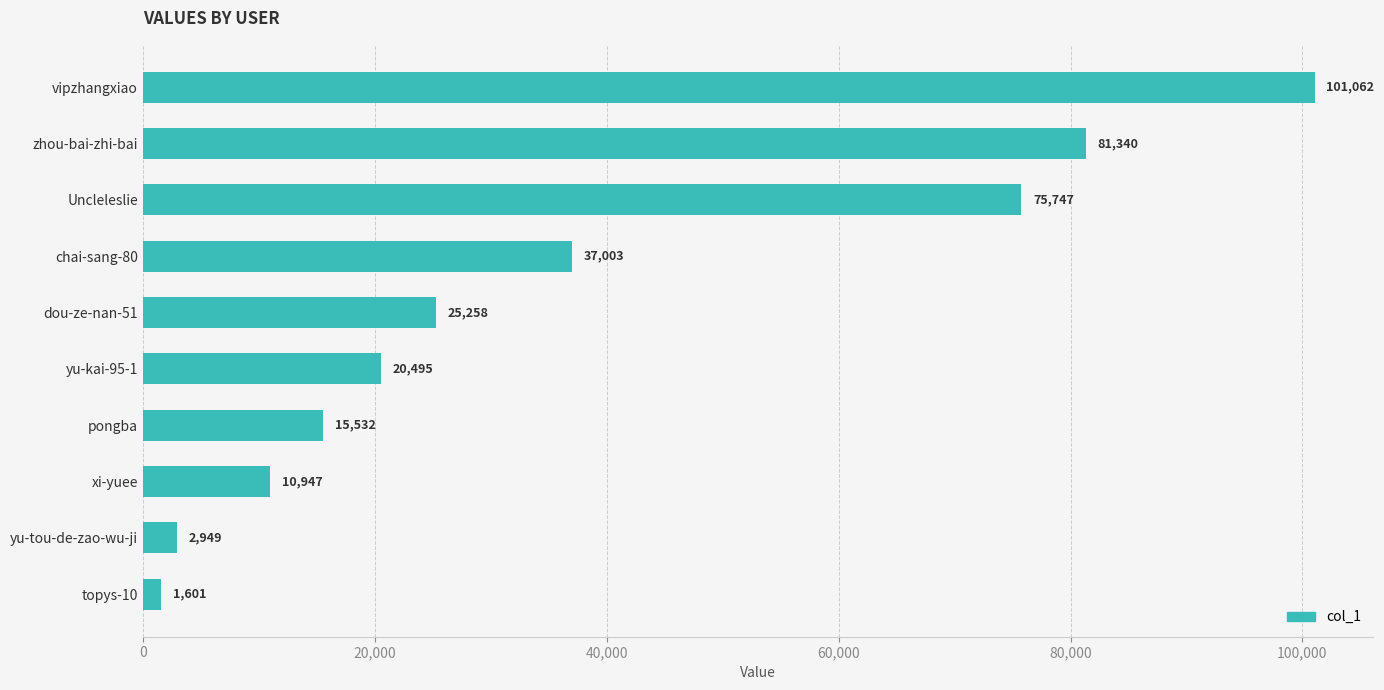

What position from the top is vipzhangxiao?

1